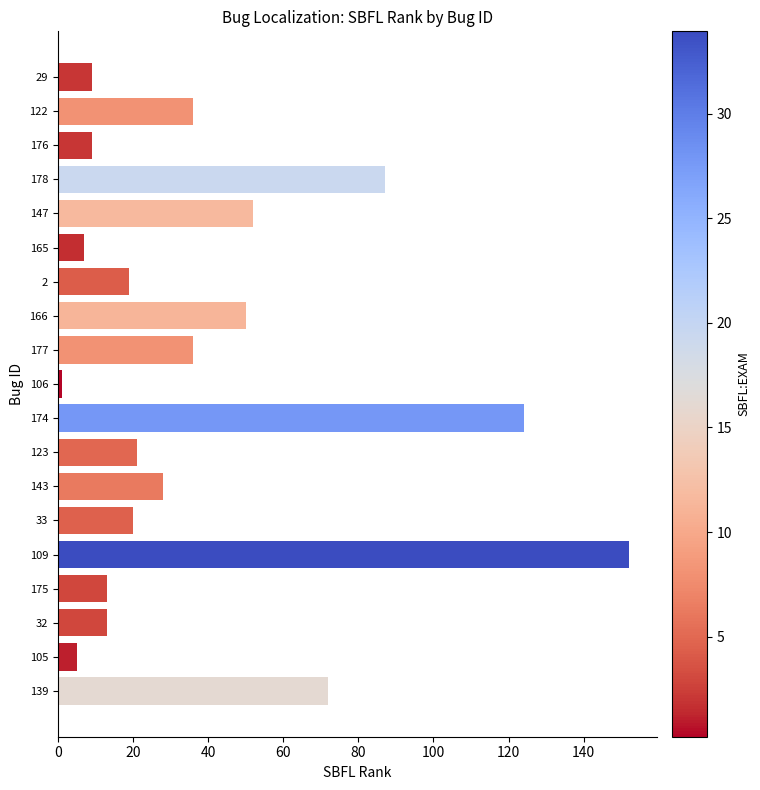

Is it true that the value at 29 is 9?

True